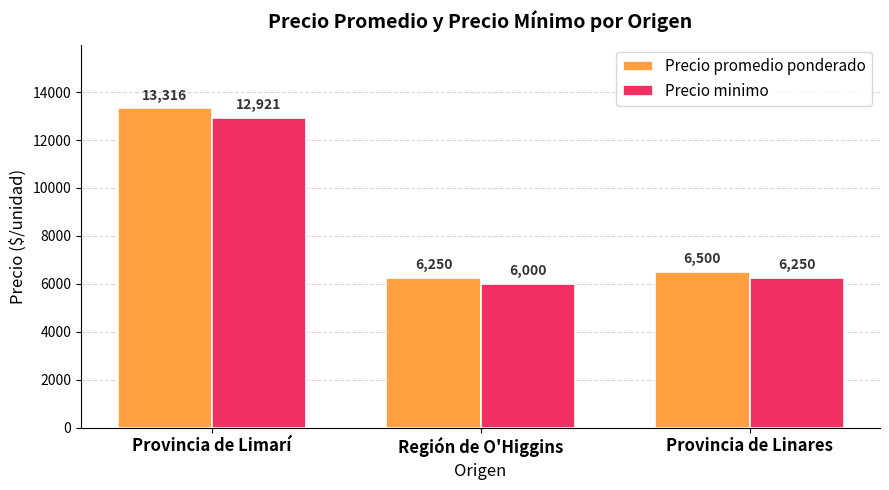

How many categories are shown in the chart?

3